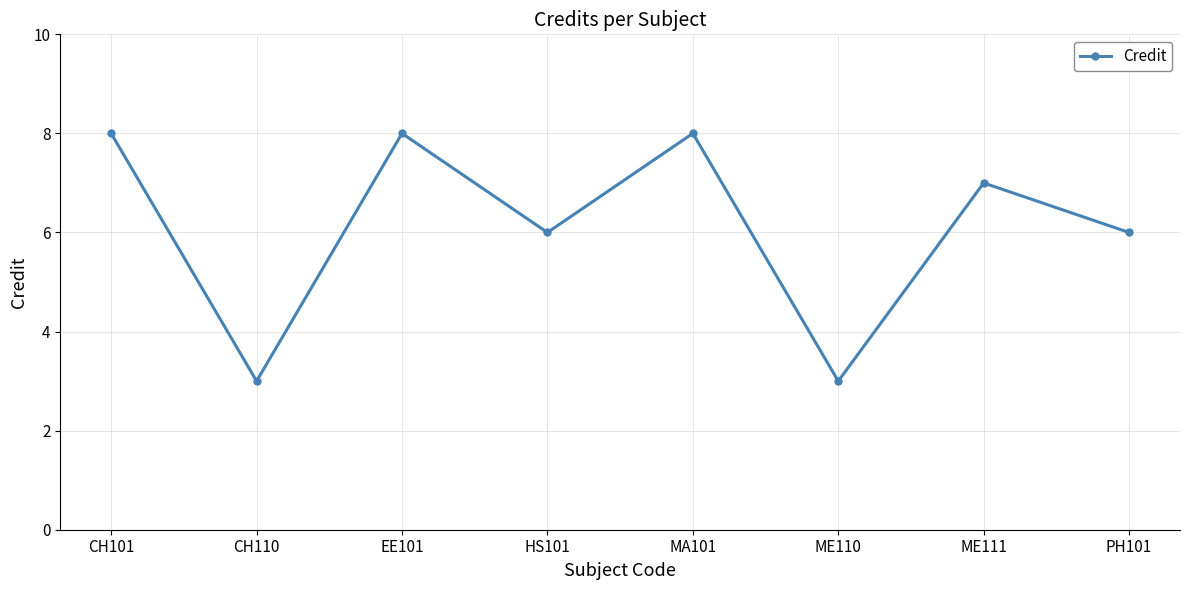

At which category does the data reach its first local peak?

EE101